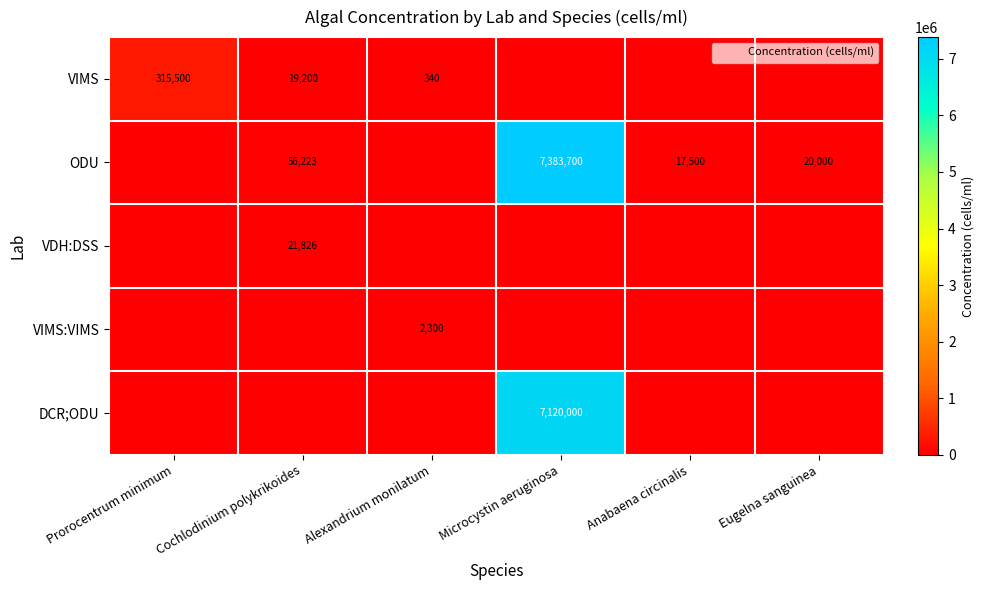

The ODU series shows 7383700 at Microcystin aeruginosa. True or false?

True